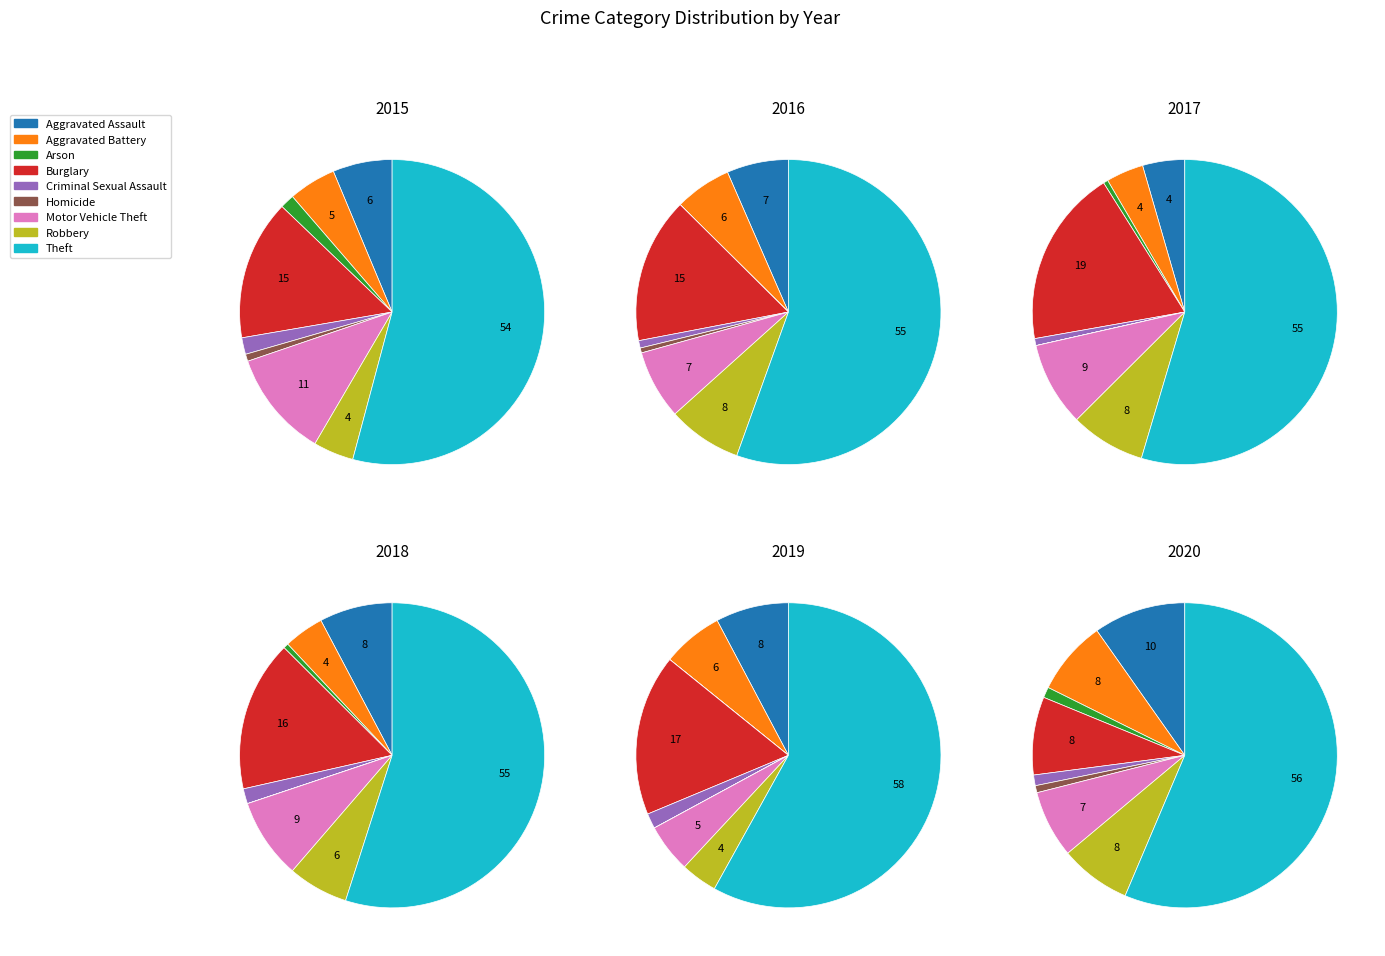

To the nearest percent, what is the difference between the largest and smallest slice percentages?

58%